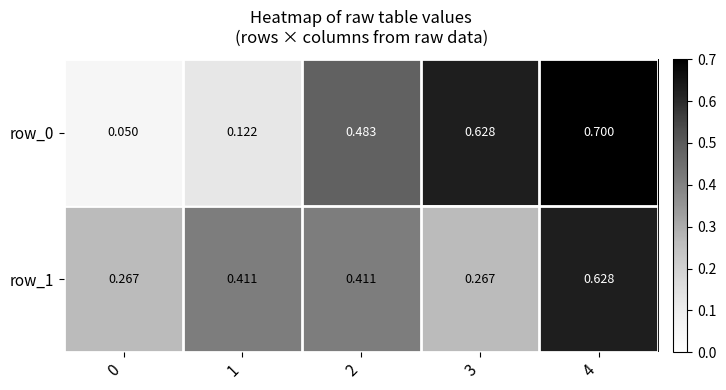

What is the total value across all series at 4?

1.3